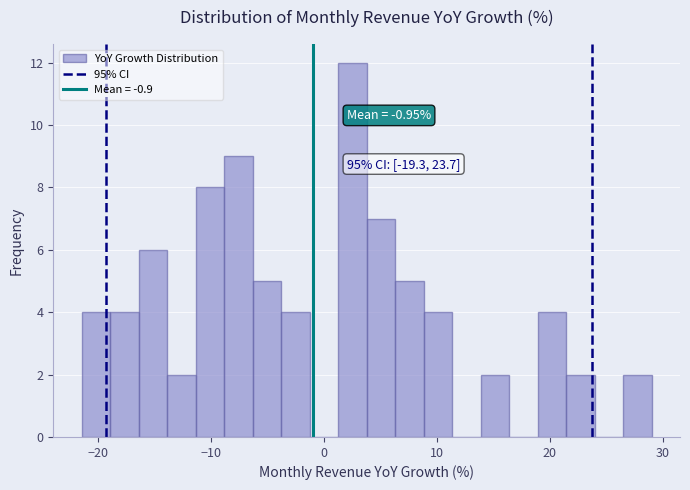

Read against the x-axis, roughly where is the centre of the tallest bar?

3